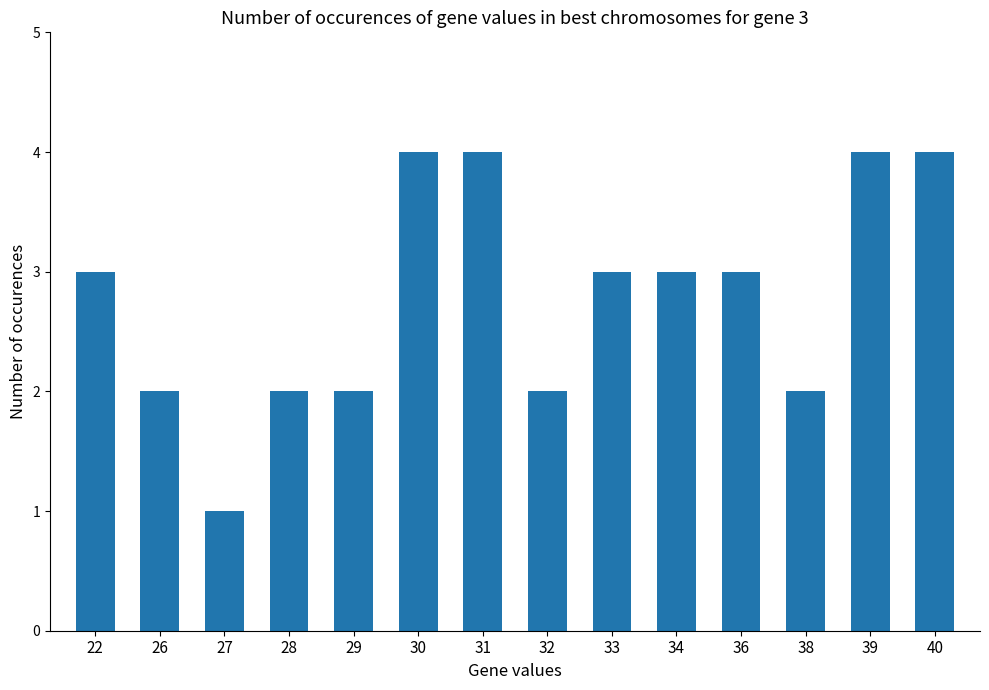

Which category has the lowest value across all series?

27